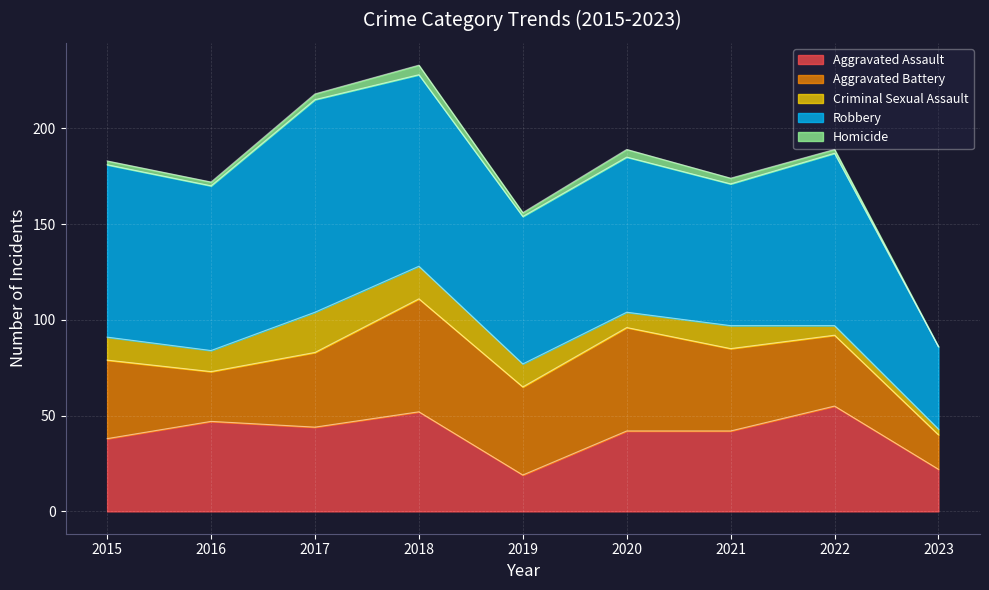

True or false: Homicide and Aggravated Assault cross at least once.

False